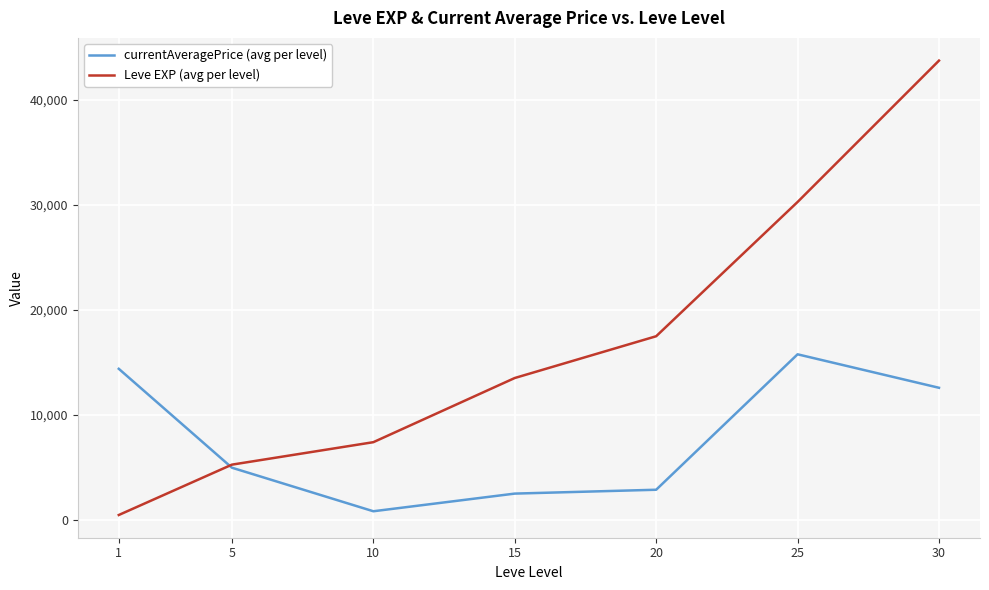

Between 10 and 15, which series saw the biggest shift?

Leve EXP (avg per level)